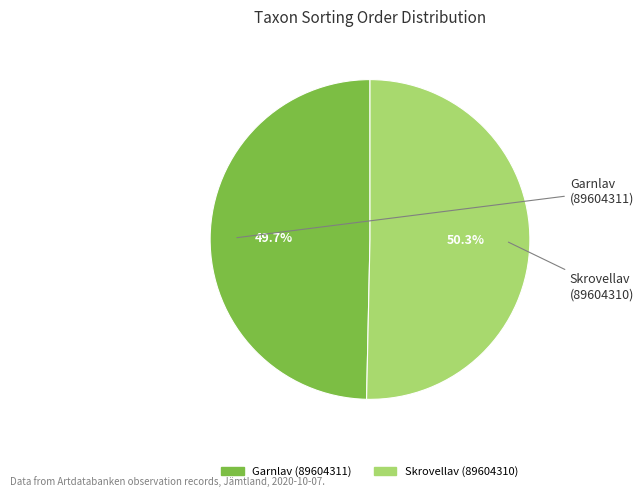

Which slice is the smallest?

Garnlav (89604311)